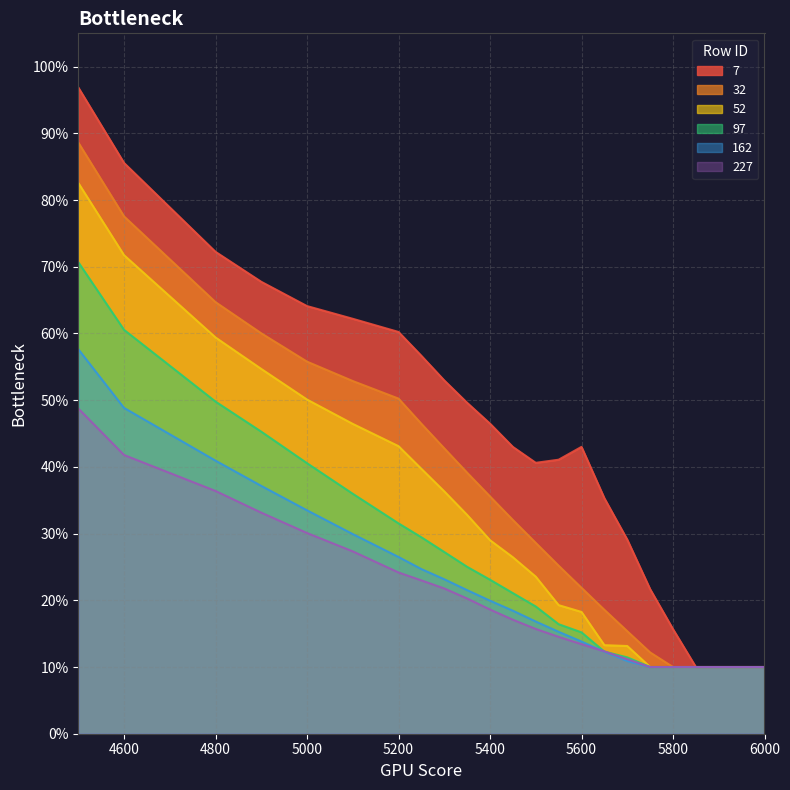

True or false: 7 and 52 cross at least once.

False